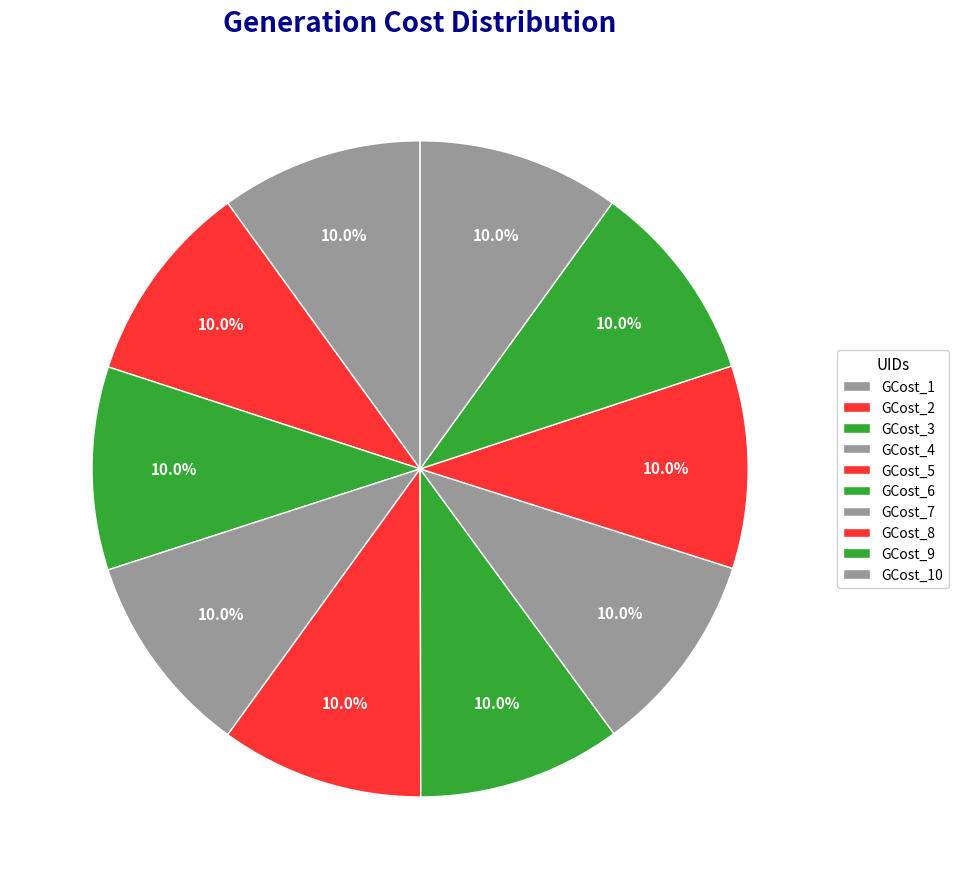

How many slices are in this pie chart?

10